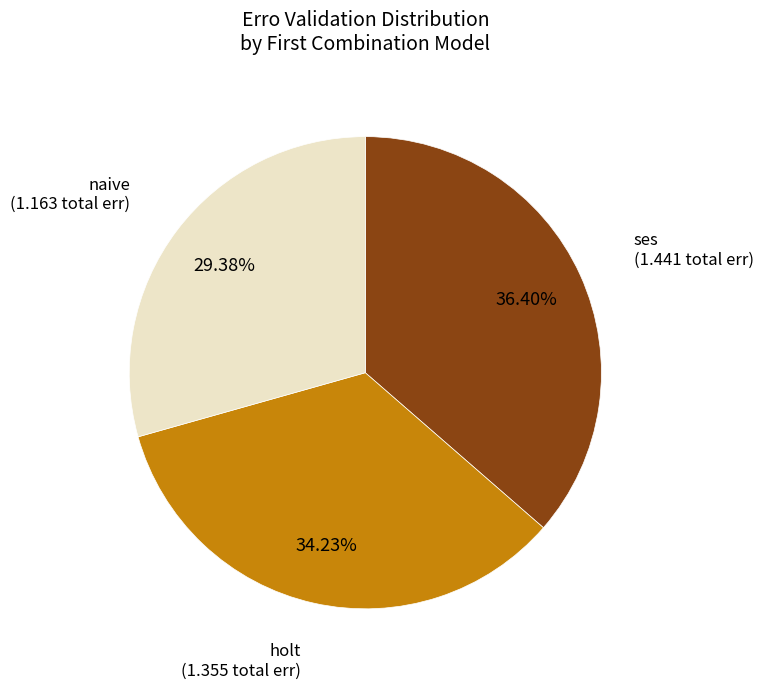

Does any single category account for the majority?

No